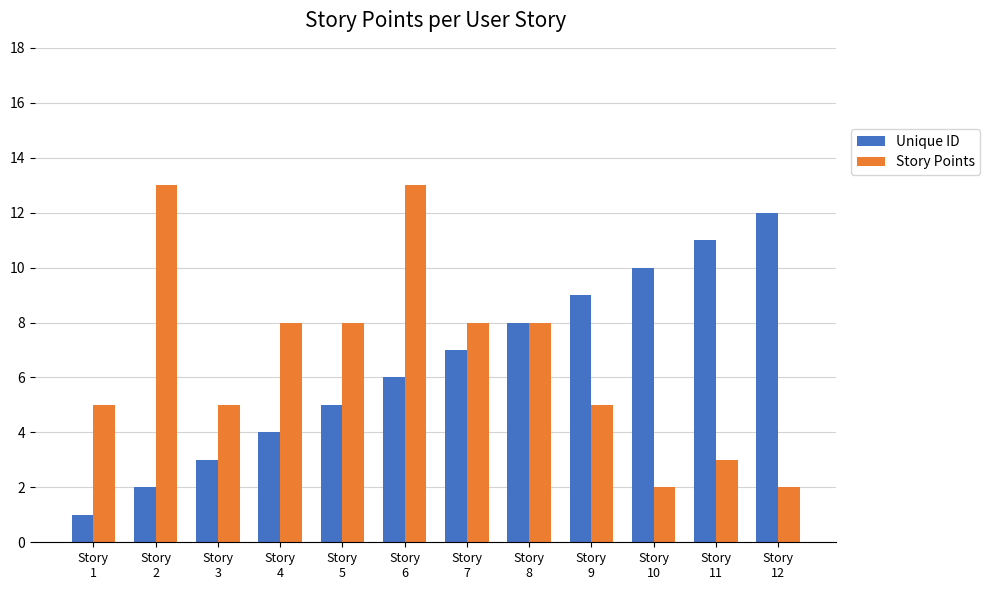

Reading left to right, list all the values displayed in this chart.

Unique ID: 1	2	3	4	5	6	7	8	9	10	11	12
Story Points: 5	13	5	8	8	13	8	8	5	2	3	2